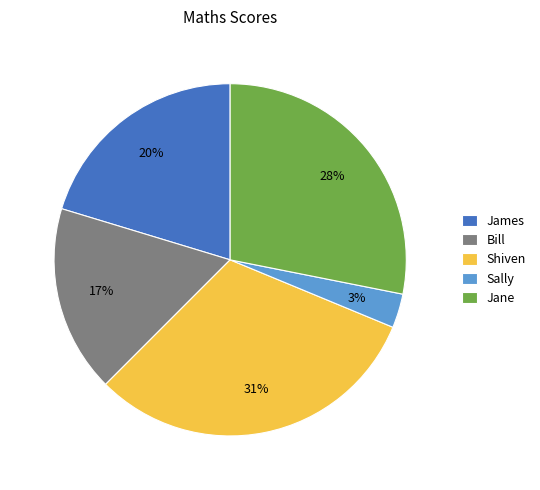

How many segments does this pie chart have?

5